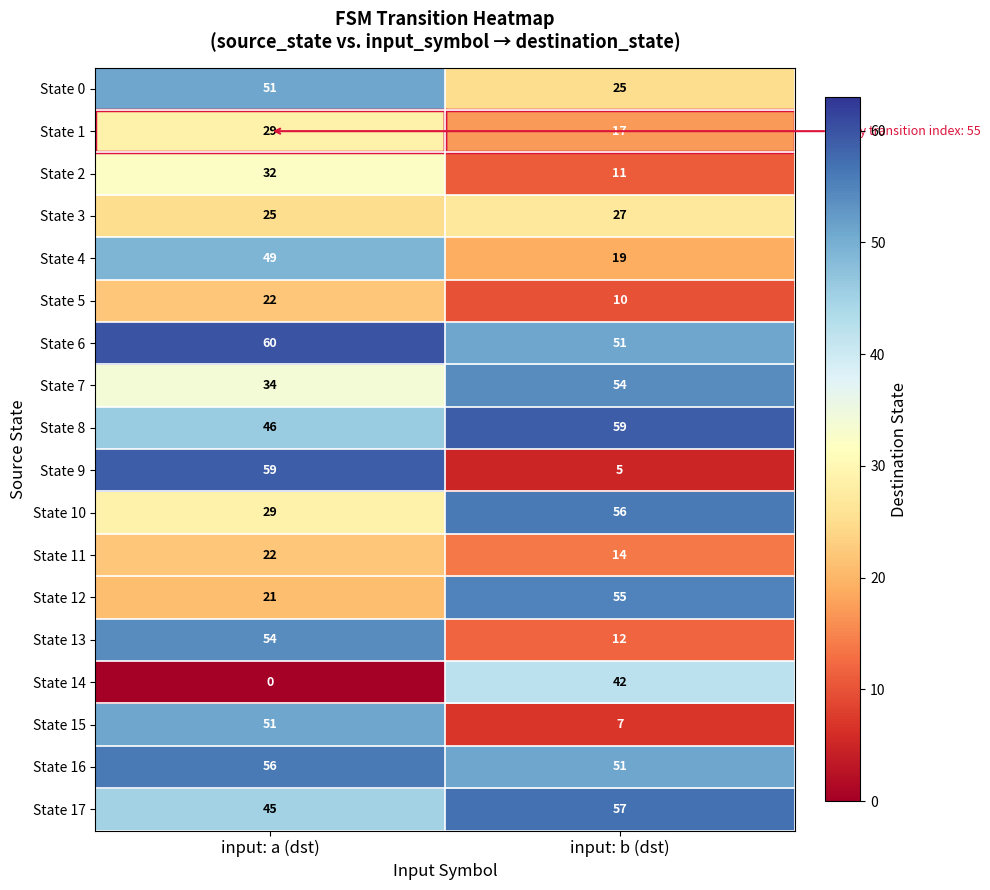

Rank the categories by State 7 value from highest to lowest.

input: b (dst), input: a (dst)